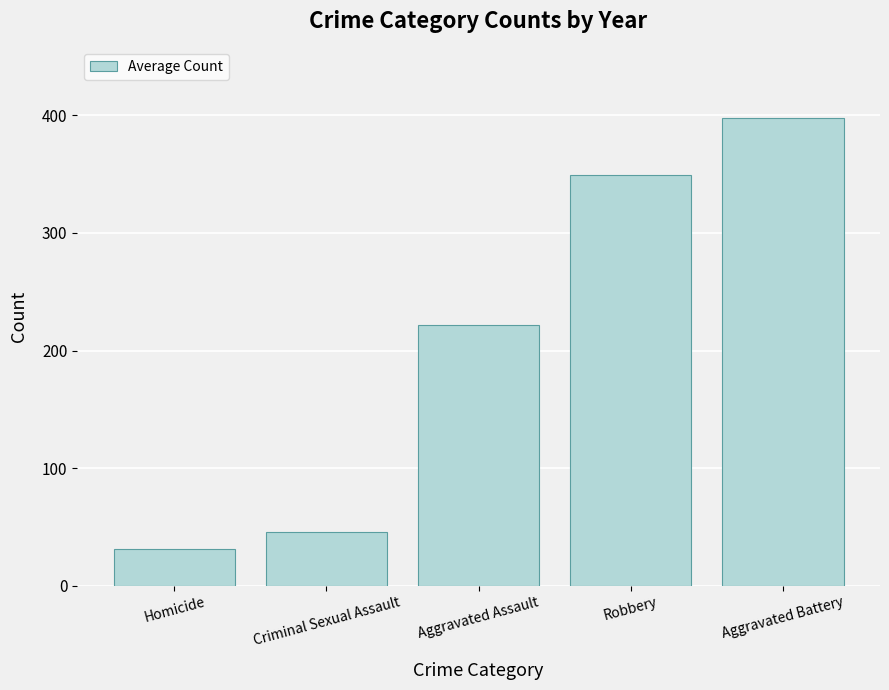

List the labels in order of value, largest first.

Aggravated Battery, Robbery, Aggravated Assault, Criminal Sexual Assault, Homicide